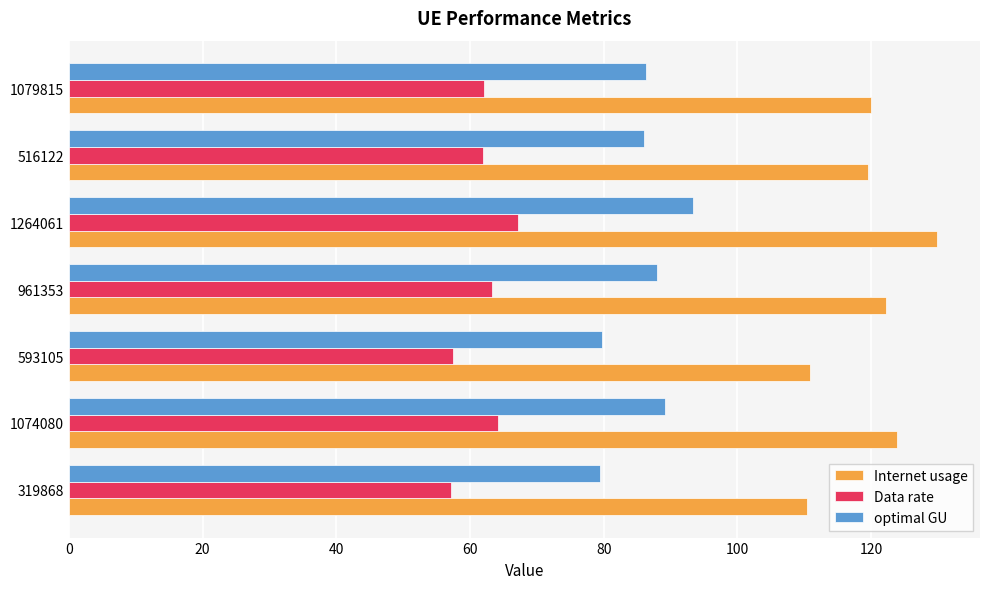

Is it true that Internet usage equals 38.7 at 961353?

False